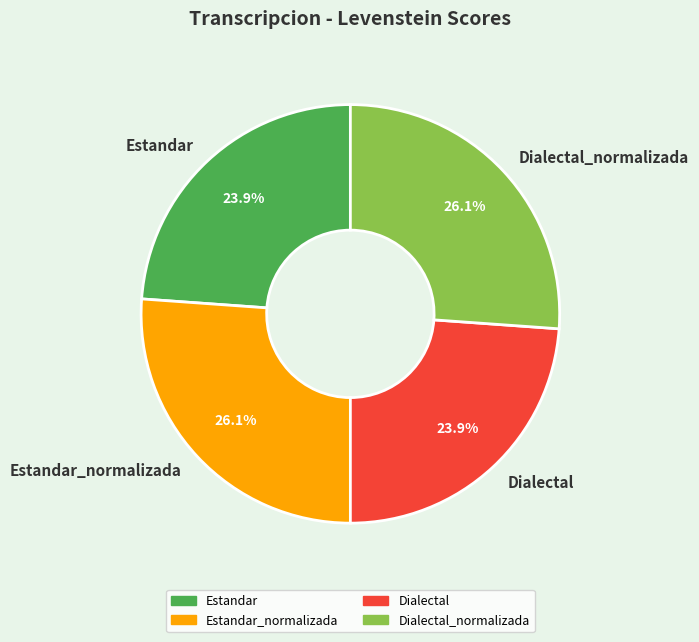

To the nearest percent, what is the difference between the largest and smallest slice percentages?

2%